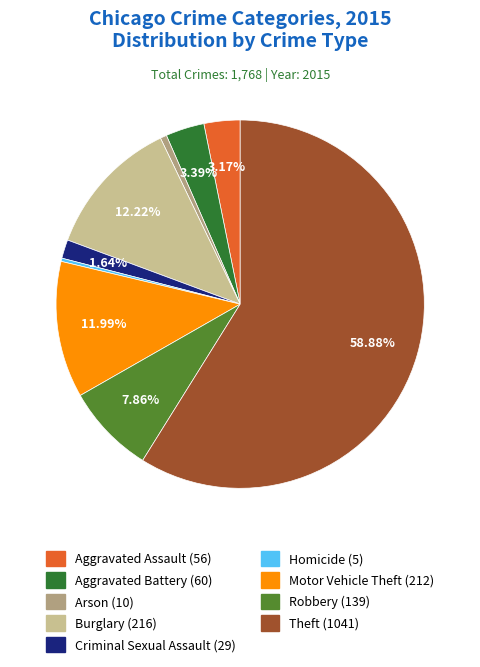

What is the ratio of the value at Motor Vehicle Theft (212) to the value at Robbery (139)?

1.5